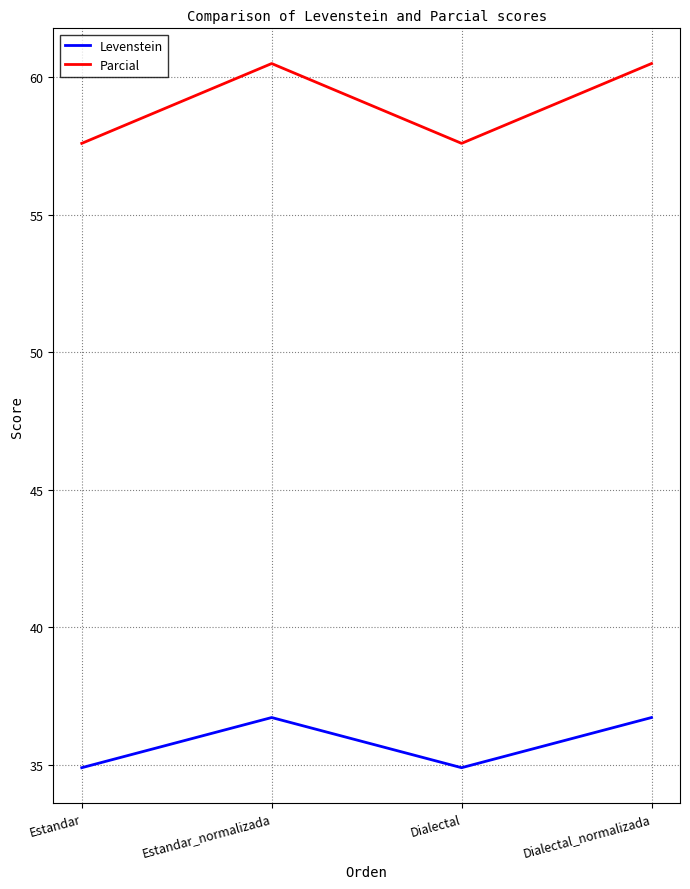

What is the approximate value of Parcial at Estandar_normalizada?

60.5